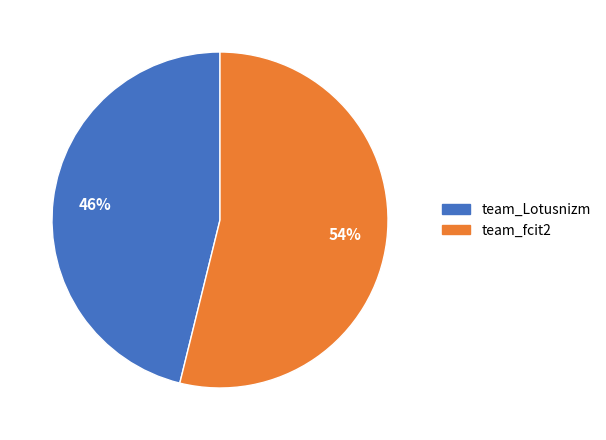

Do team_fcit2 and team_Lotusnizm together represent more than half of the pie?

Yes